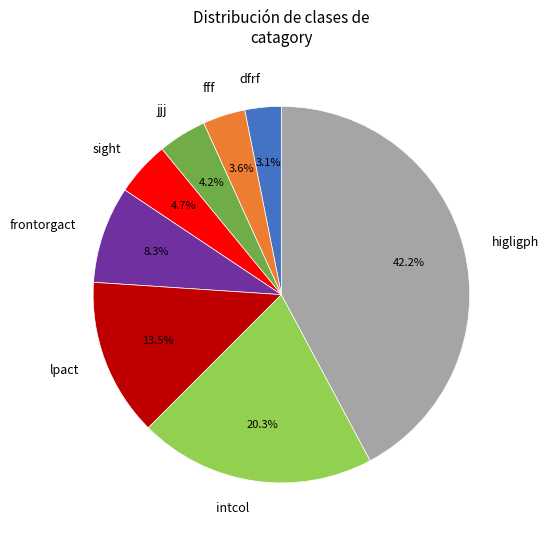

What percentage is NOT represented by jjj?

95.8%